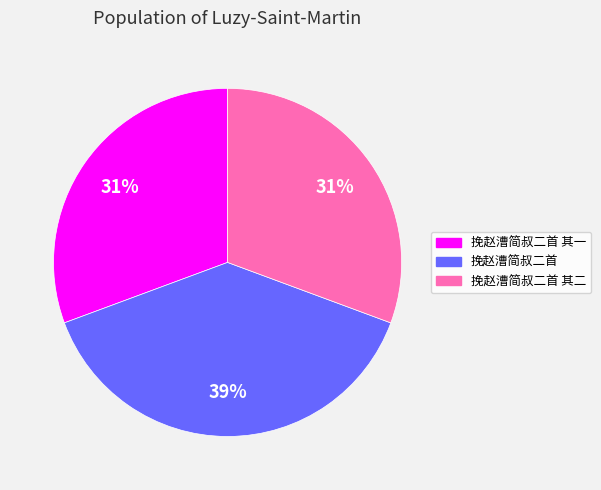

Is there any slice that represents more than half of the pie?

No